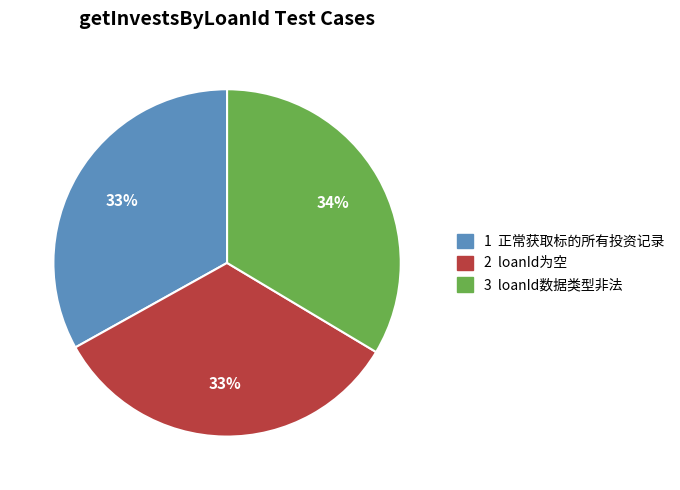

Does any single category account for the majority?

No